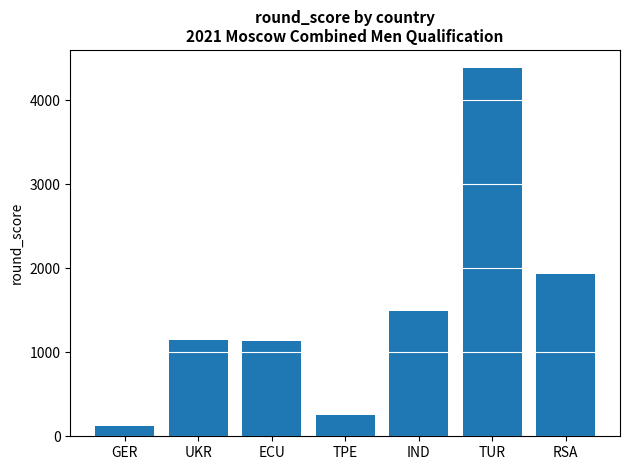

What is the sum of the values at TUR and GER?

4501